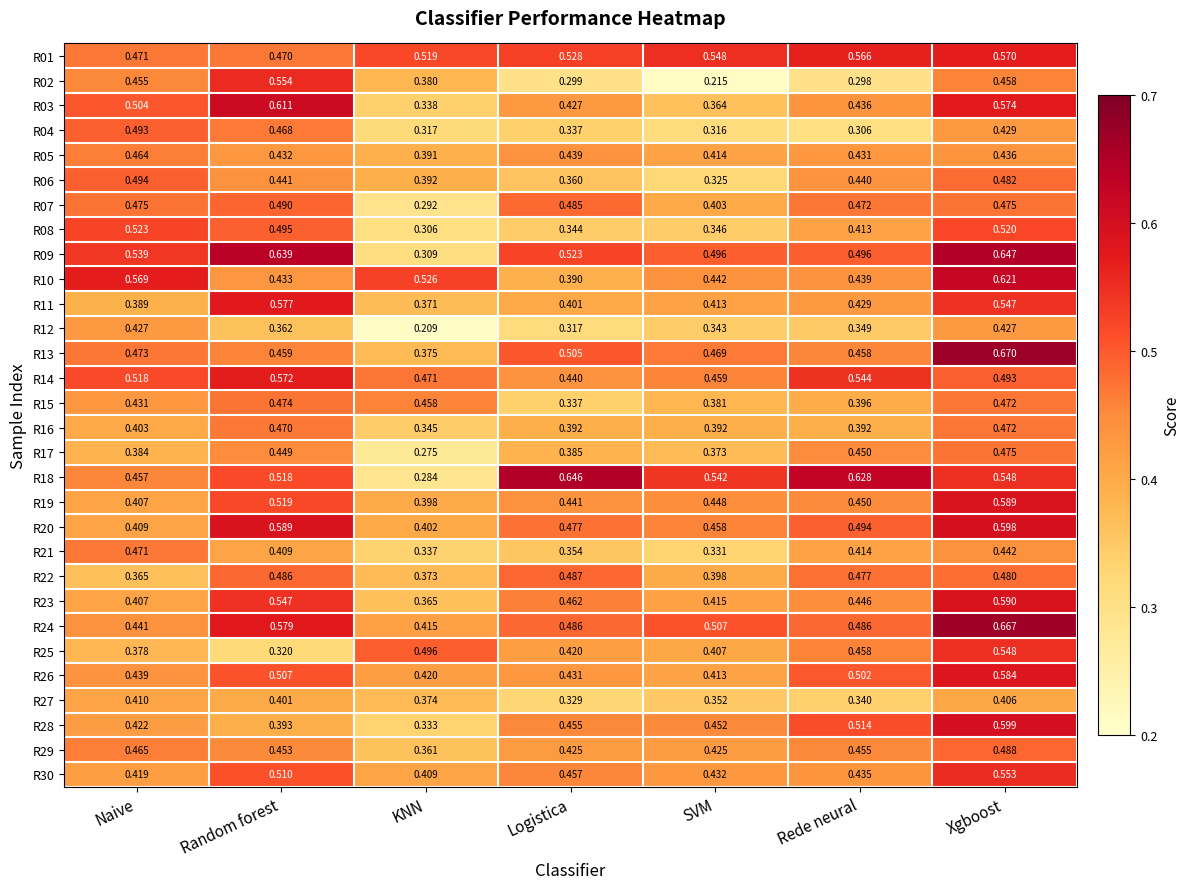

Which label corresponds to the smallest value in the chart?

KNN